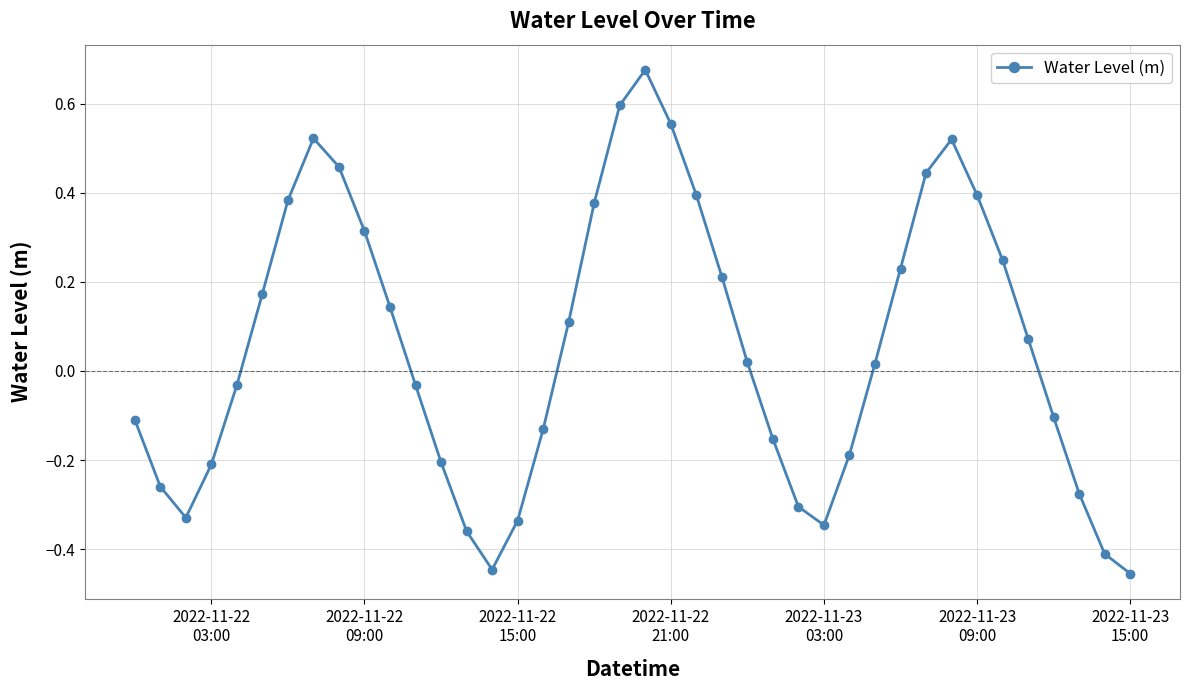

What is the difference between the maximum and minimum values?

1.1